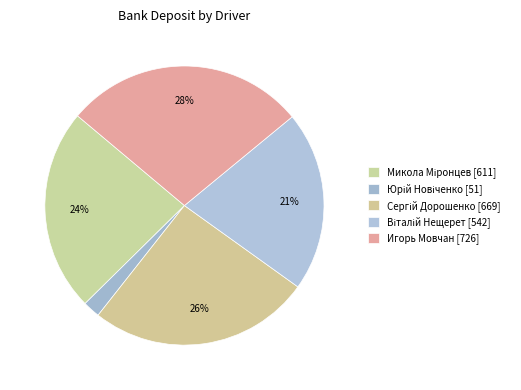

How many slices are in this pie chart?

5